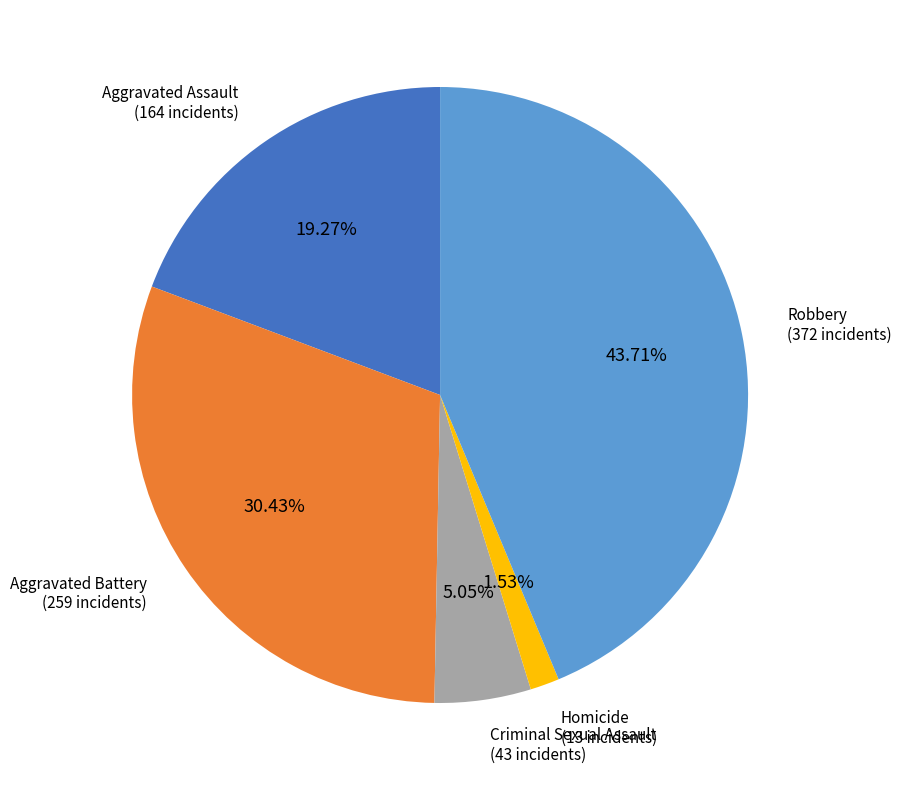

To the nearest percent, what is the average slice percentage?

20%